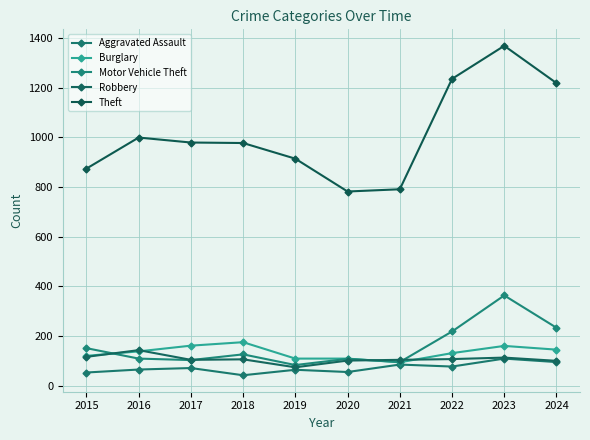

What is the value of the Theft point at the 10th from the left?

1218